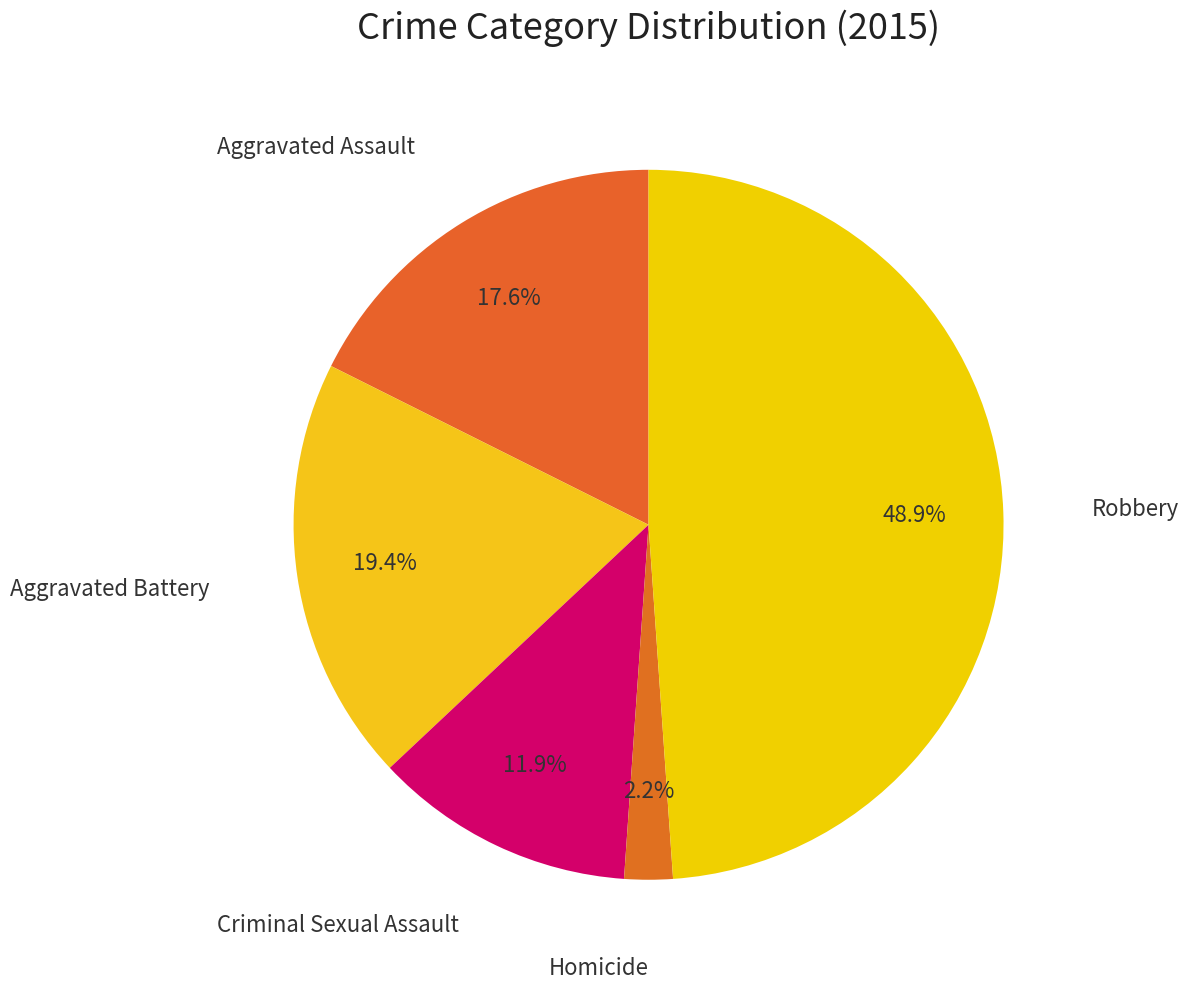

How many slices are in this pie chart?

5